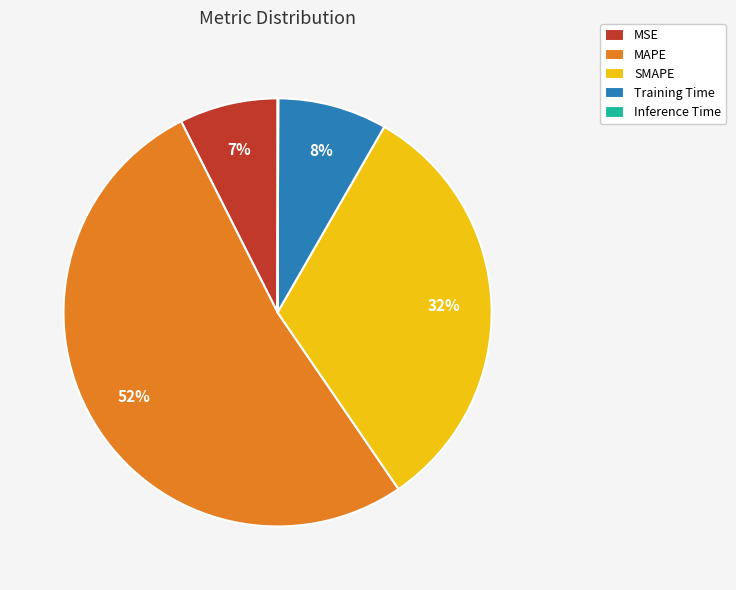

What is the largest slice in the pie chart?

MAPE